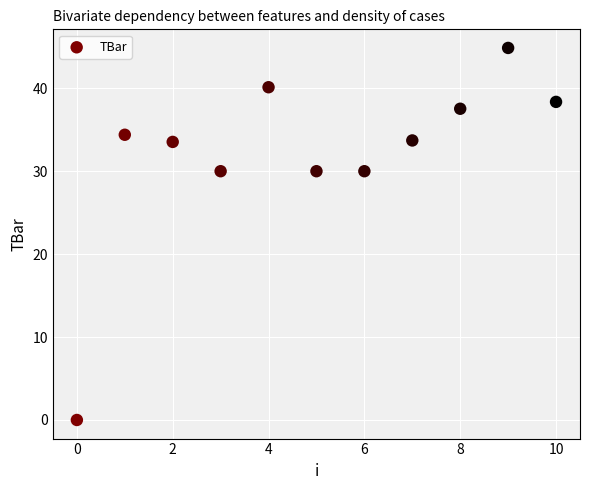

What is the average Y value?

32.0